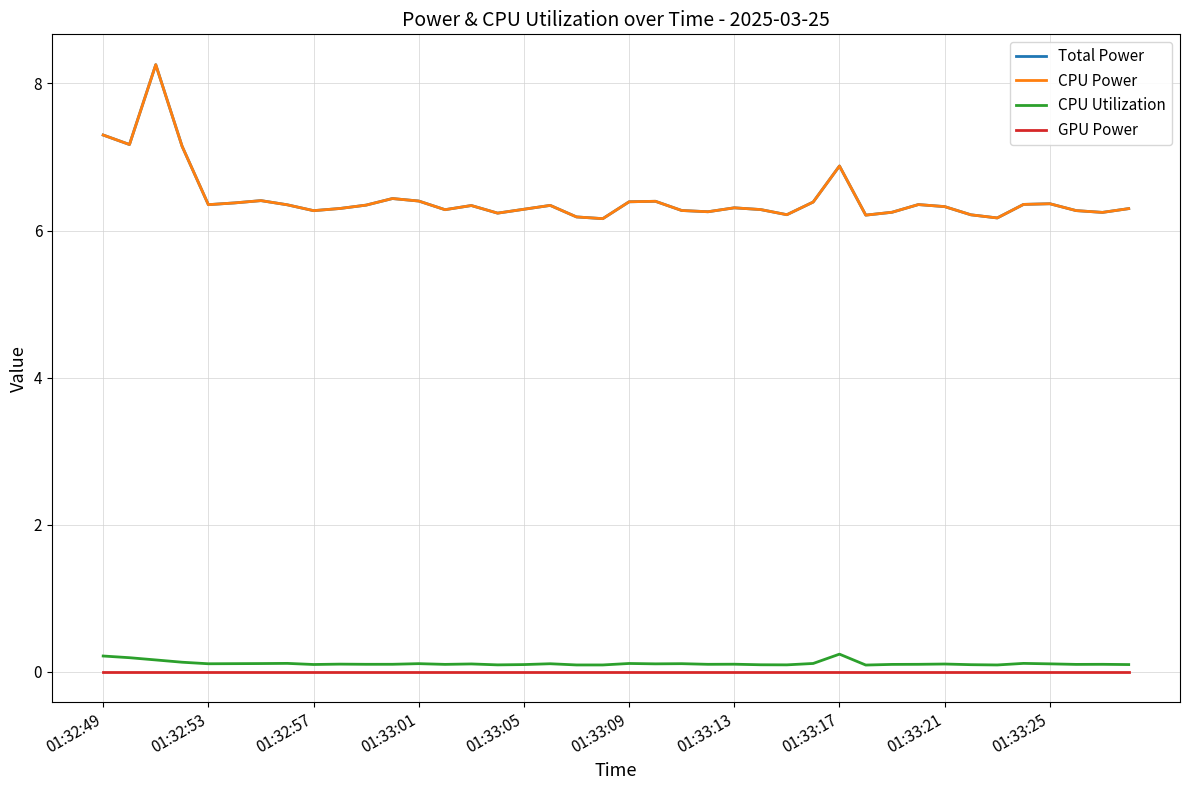

At how many categories does at least one series exceed 6?

40